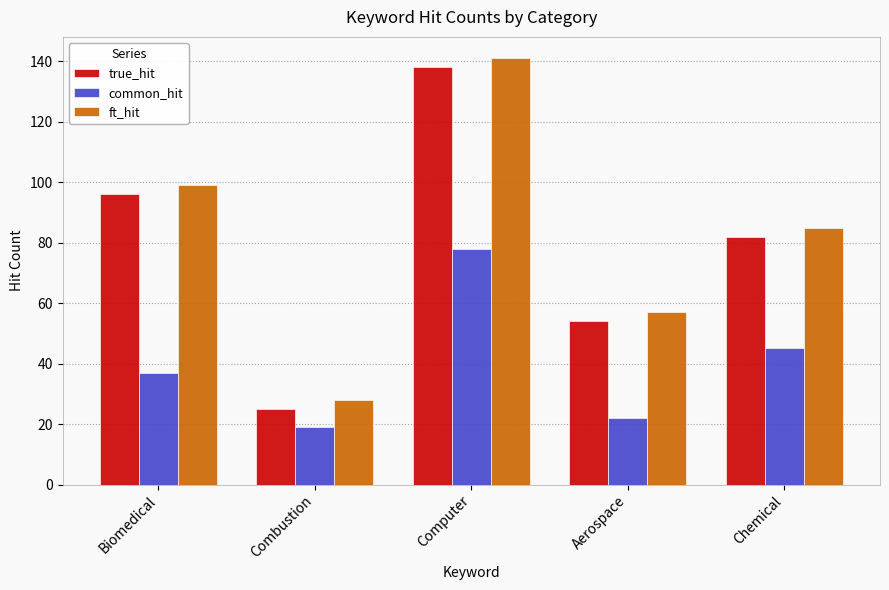

Which category has the highest value in the ft_hit series?

Computer